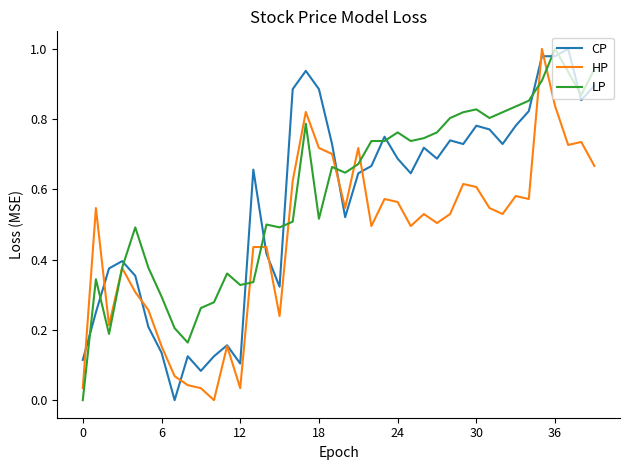

How many interior local valleys does the HP series have?

11